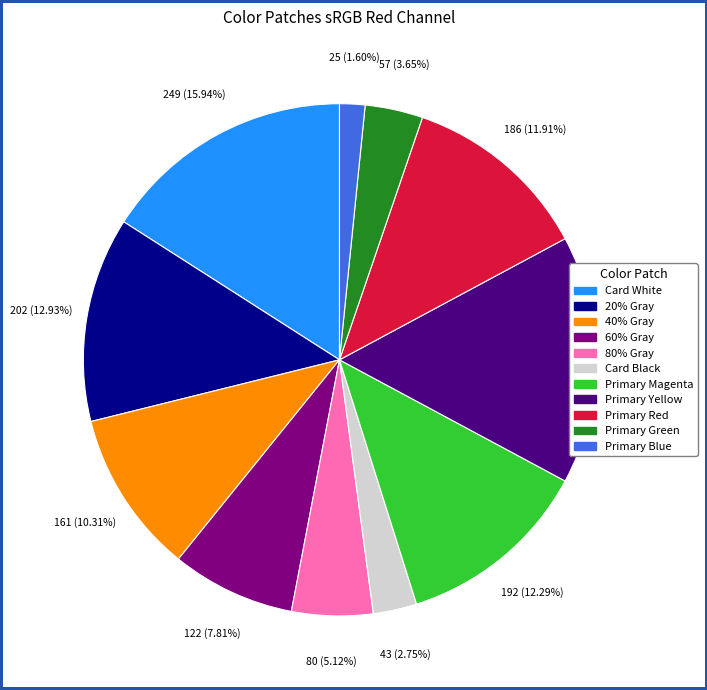

Which category has the smallest portion of the pie?

Primary Blue